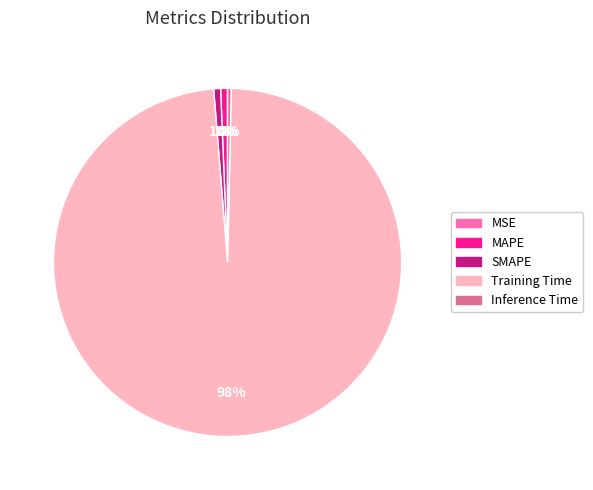

Does any single category account for the majority?

Yes